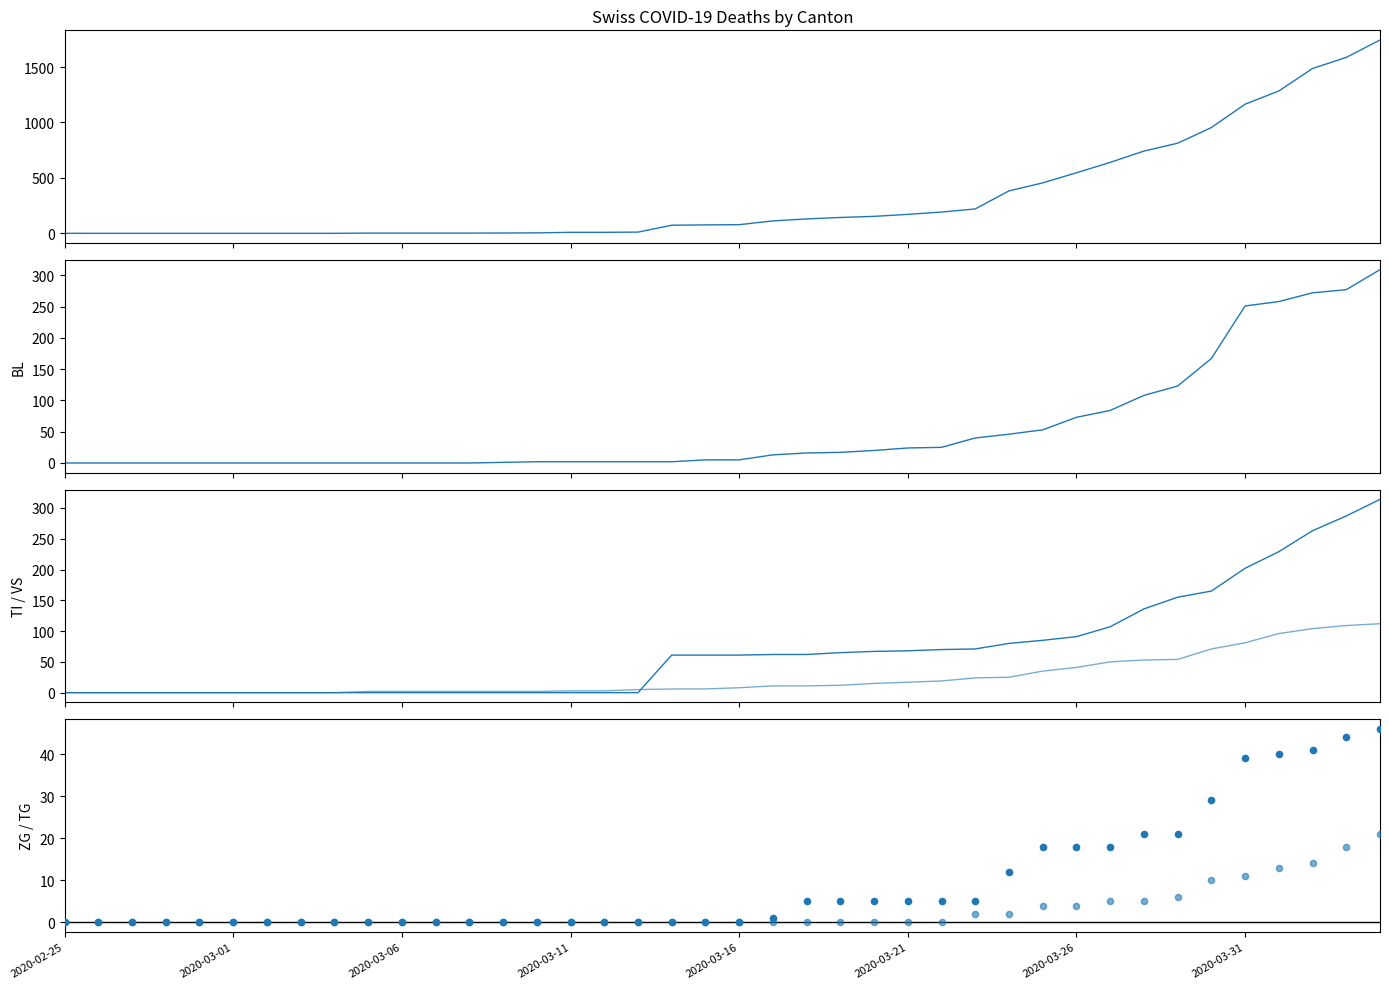

Which series reaches the minimum Y coordinate?

CH